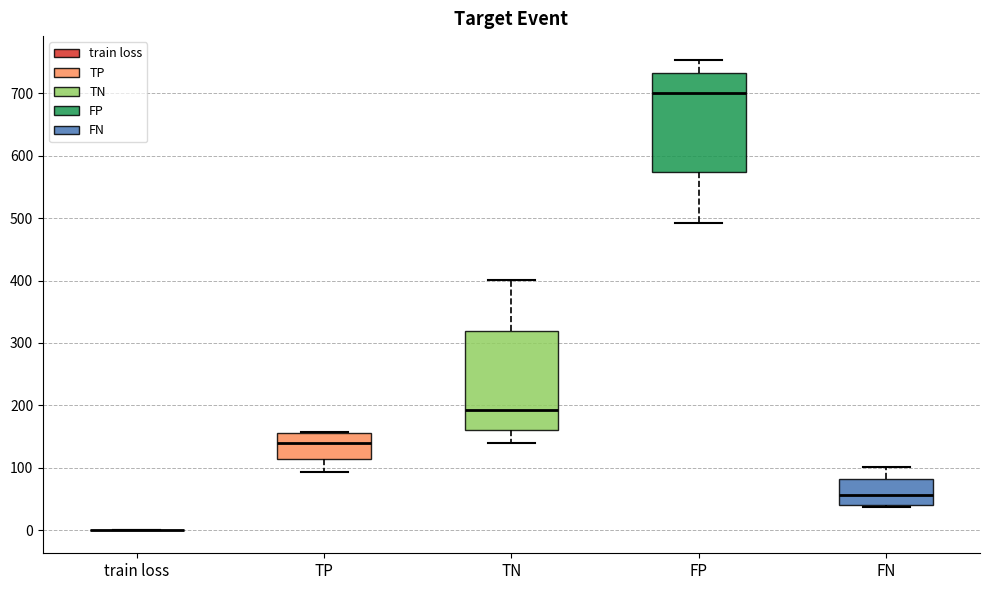

Where does the median line of the box for TP sit on the y-axis? The values are not printed on the chart, so give them approximately, as read against the axis.

140